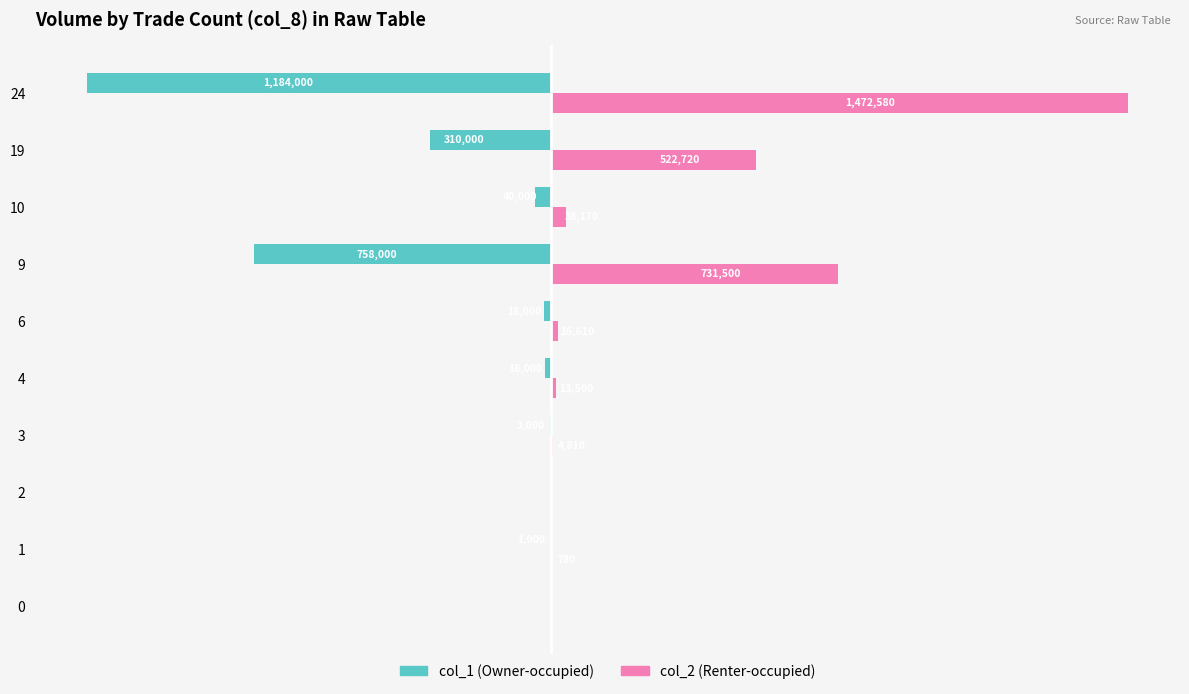

List the series in order of their peak value, lowest first.

col_1 (Owner-occupied), col_2 (Renter-occupied)